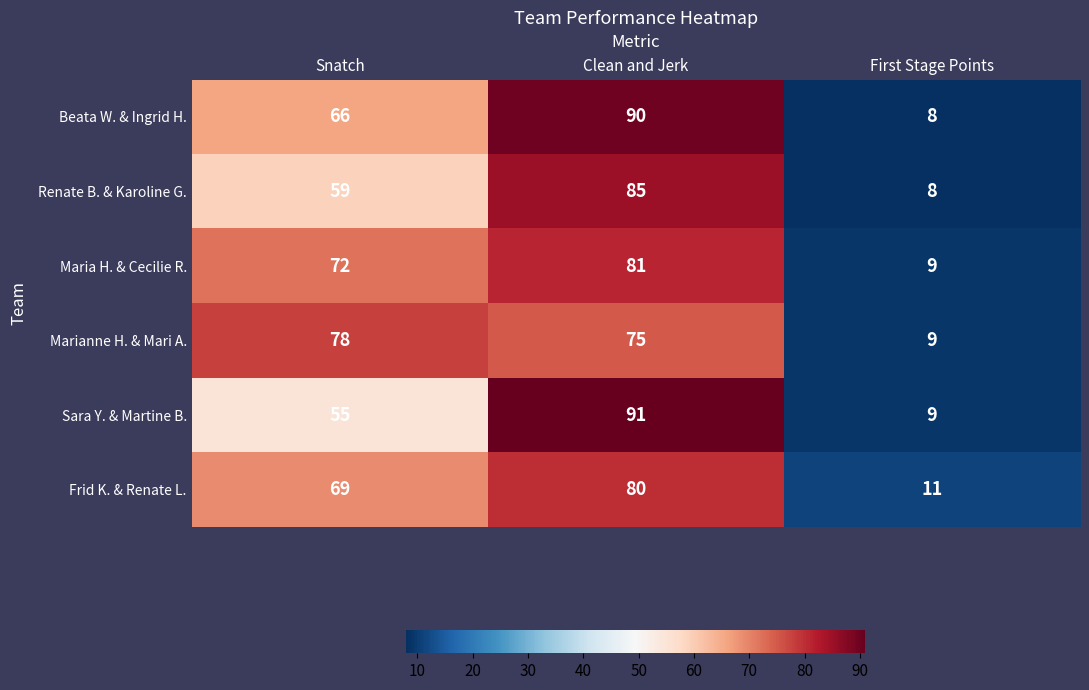

Rank the series at Snatch from lowest to highest value.

Sara Y. & Martine B., Renate B. & Karoline G., Beata W. & Ingrid H., Frid K. & Renate L., Maria H. & Cecilie R., Marianne H. & Mari A.